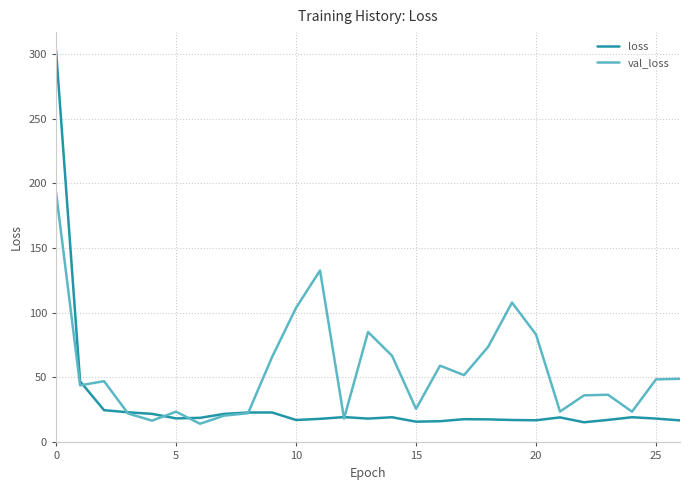

List the series in order of their overall mean, lowest first.

loss, val_loss